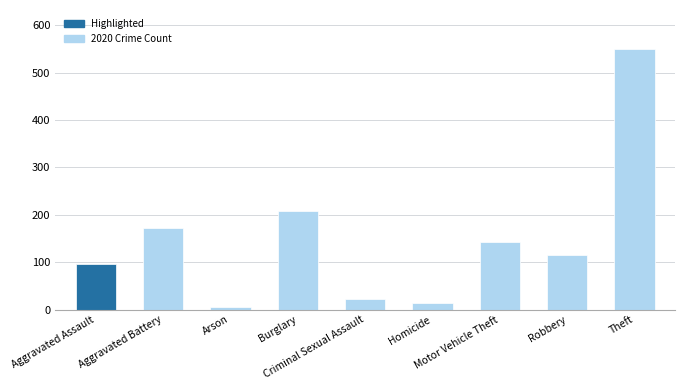

Are the bars grouped side by side (vs. stacked)?

No